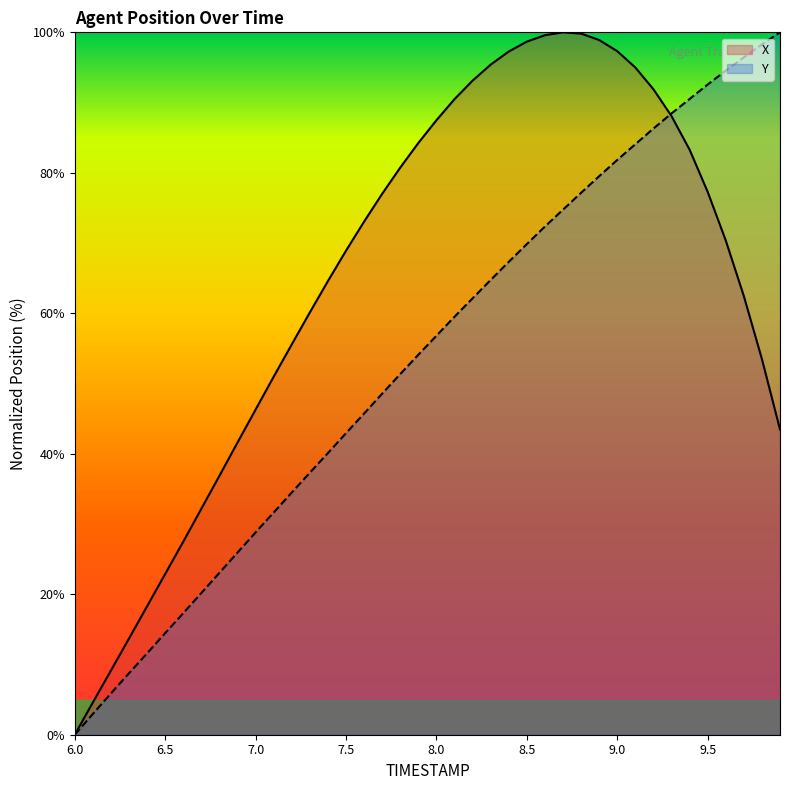

What is the difference between the Y values at 9.7 and 7.6?

50.7